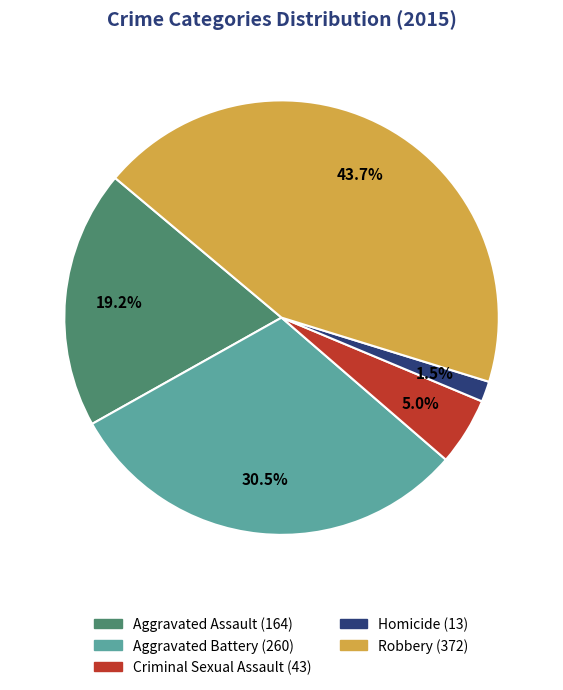

To the nearest percent, what is the difference between the Aggravated Assault and Criminal Sexual Assault slice percentages?

14%